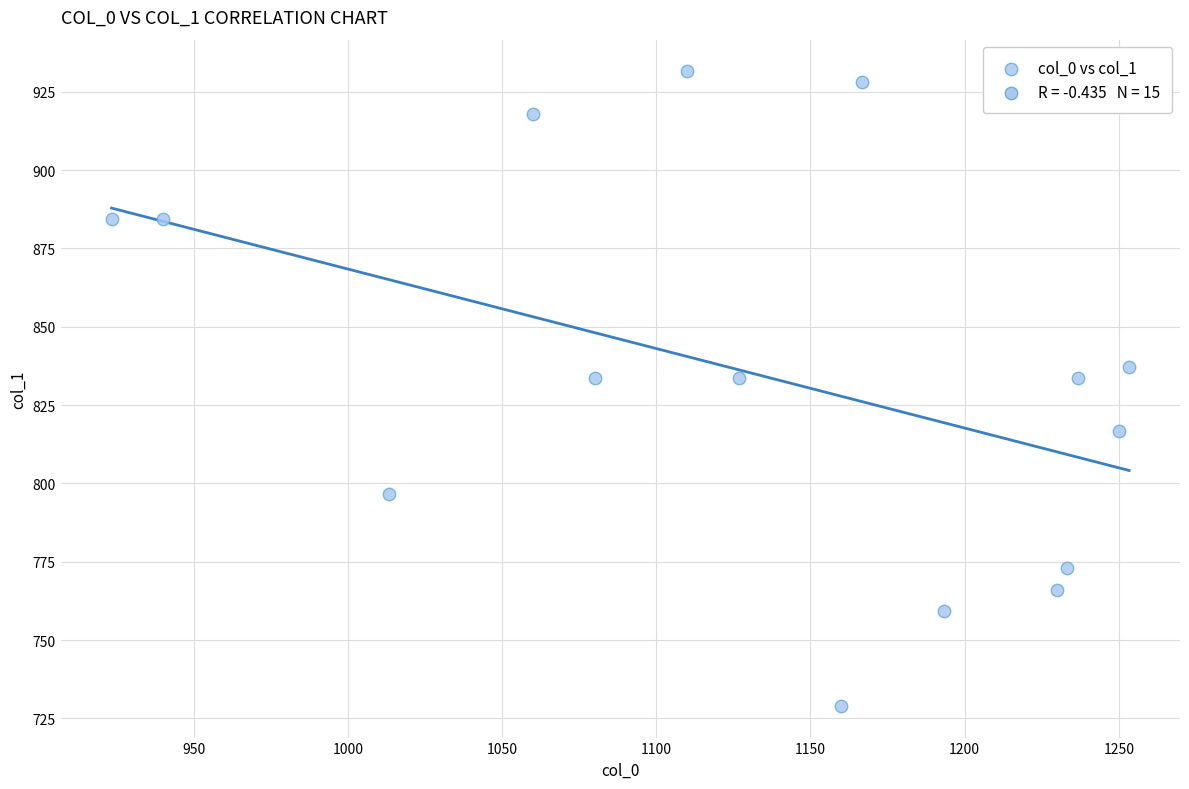

What is the range of Y values (max minus min)?

202.5